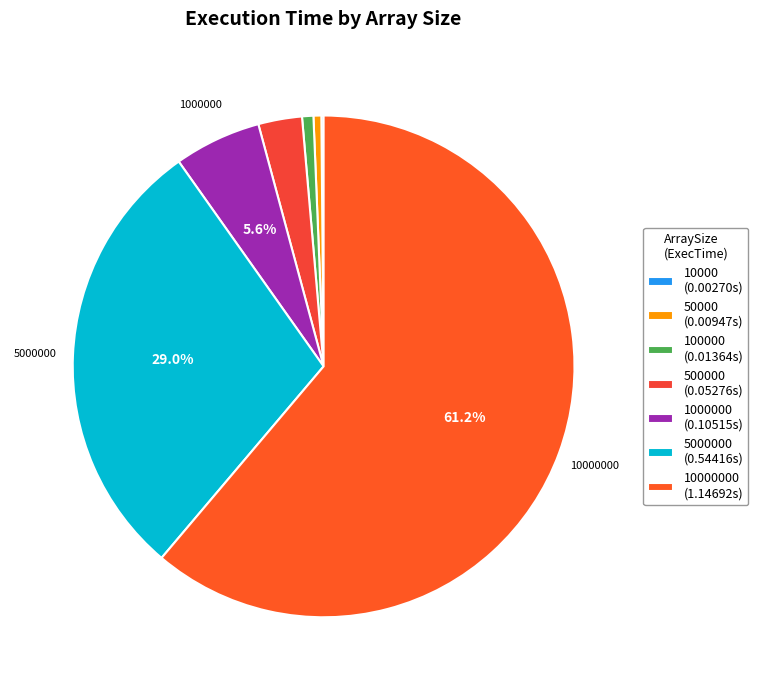

Rank the categories by value from lowest to highest.

10000, 50000, 100000, 500000, 1000000, 5000000, 10000000